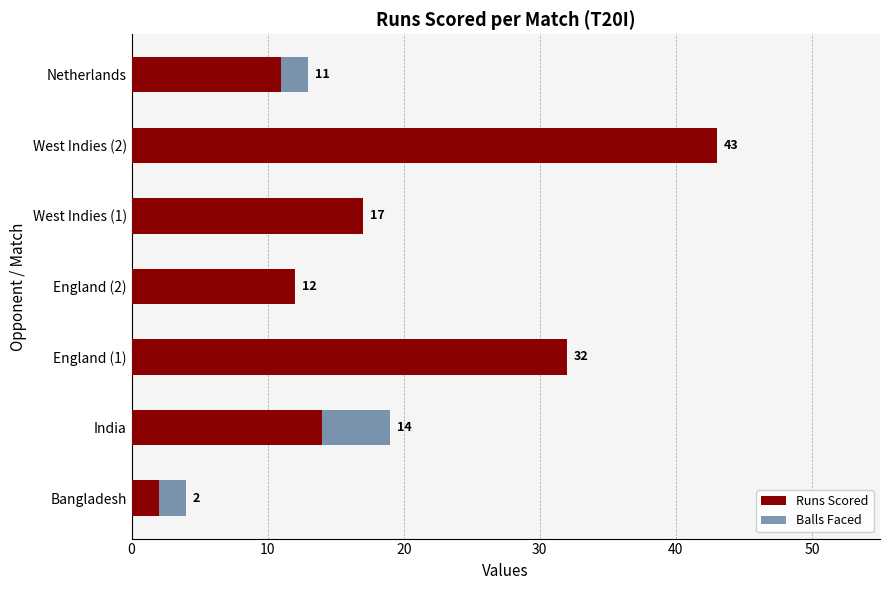

What is the highest value of the Runs Scored series?

43